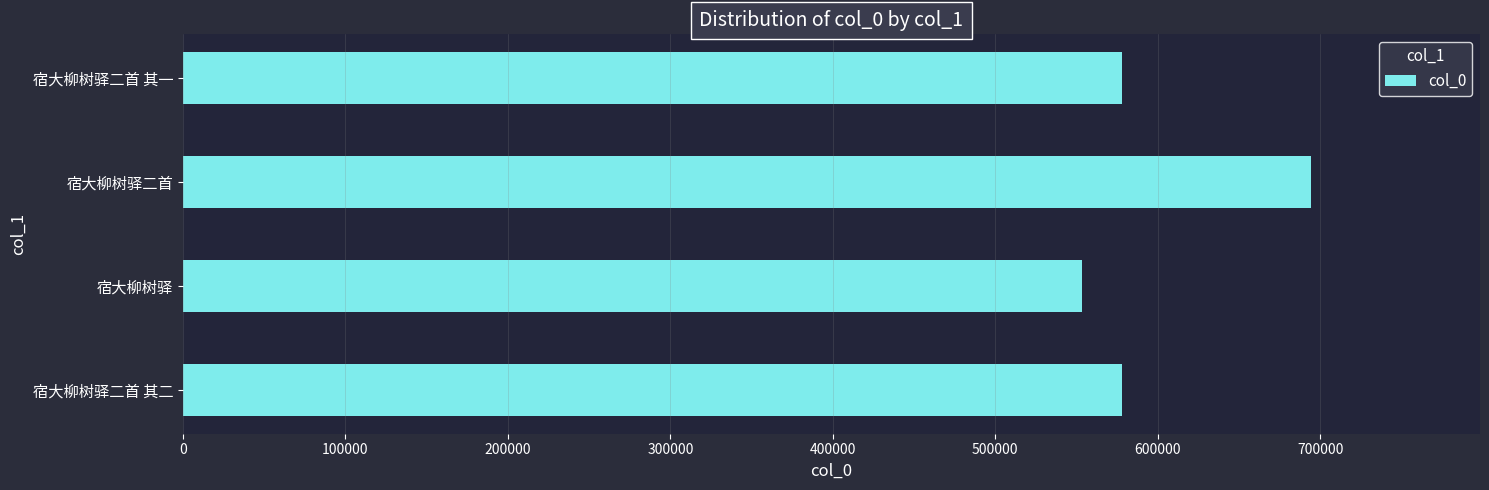

What is the sum of all values?

2402824